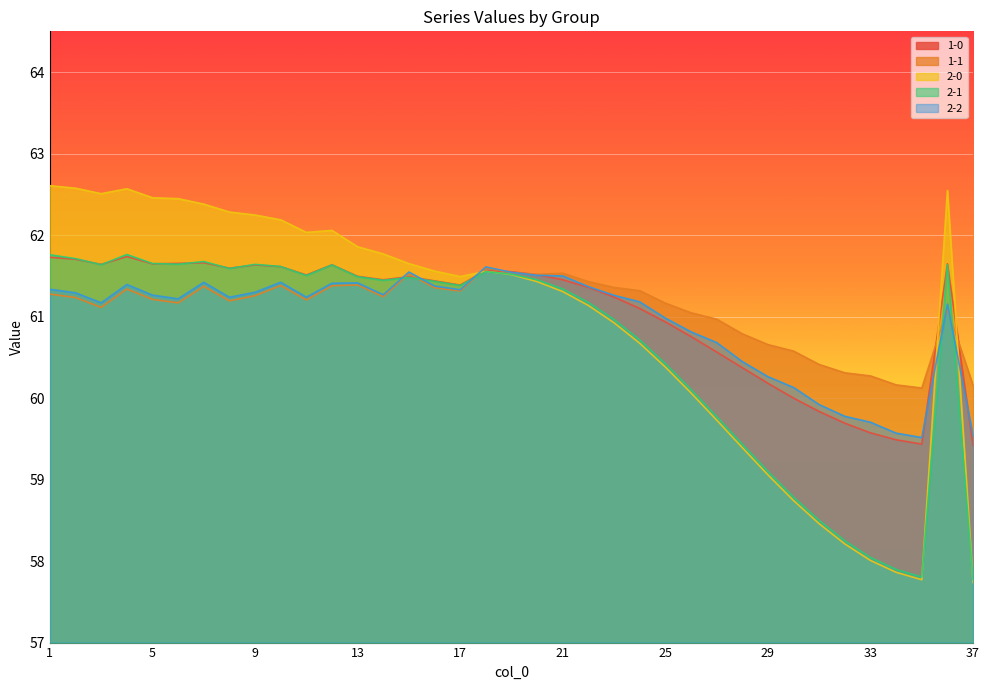

What is the difference between the 2-1 values at 31 and 16?

2.9